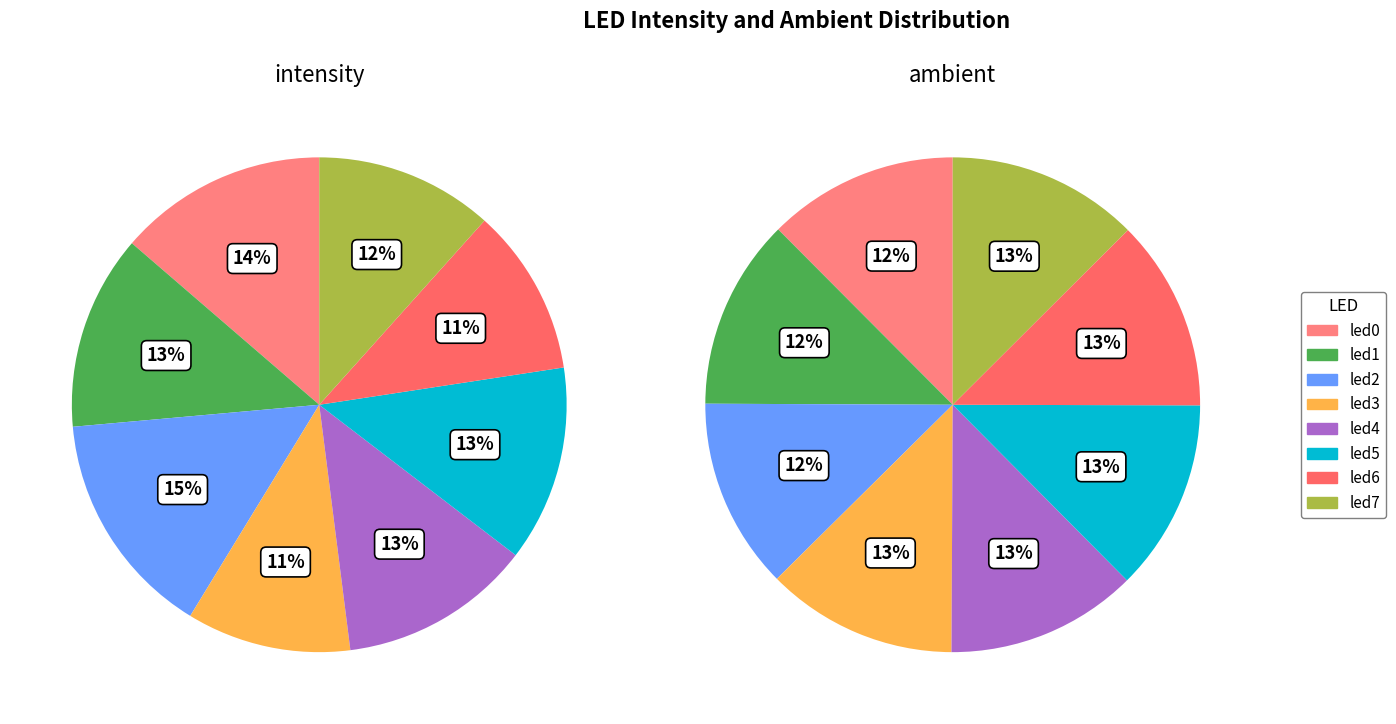

Which slice is the largest?

led2